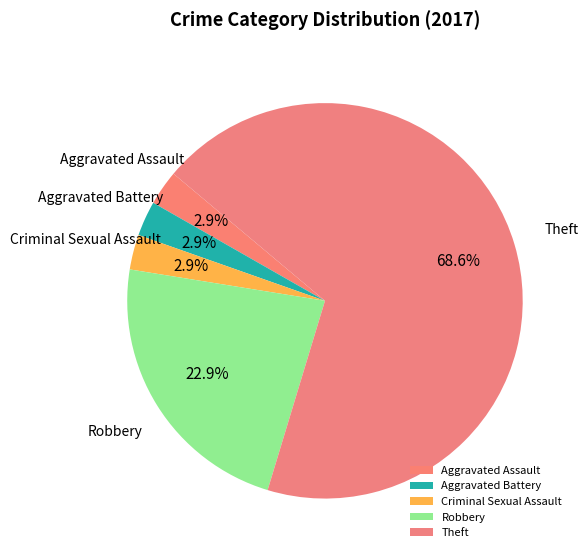

What portion of the pie excludes Criminal Sexual Assault?

97.1%